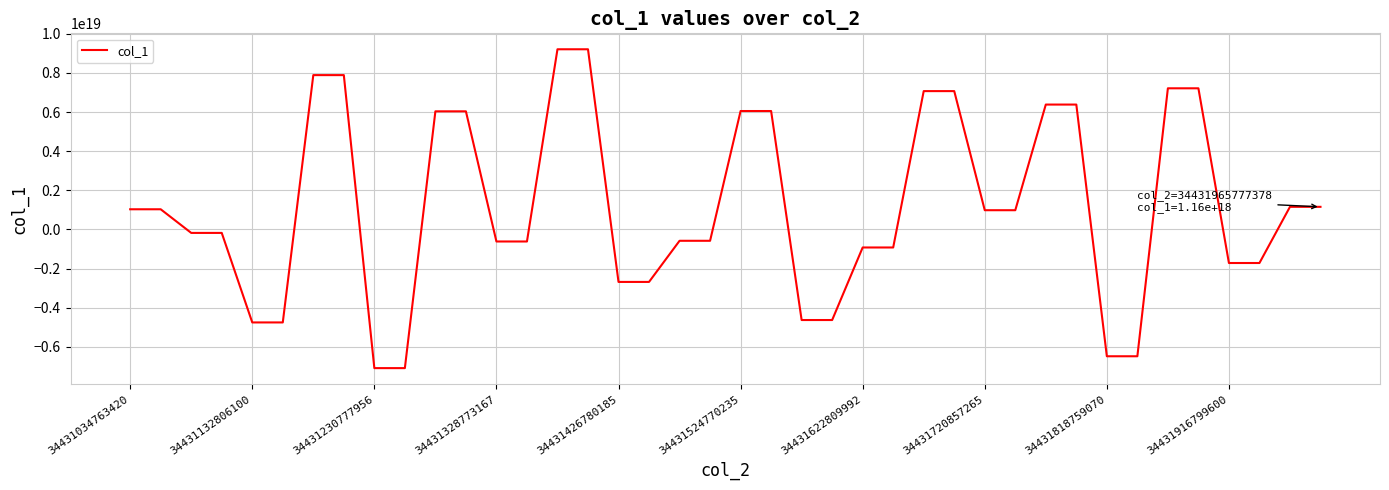

Where is the data nearest to the value 1062776939460672000?

34431034763420